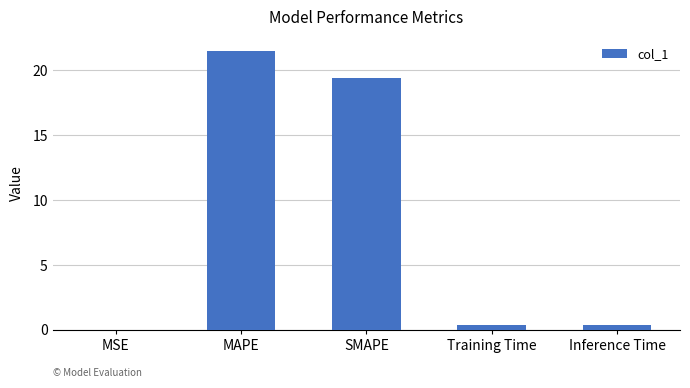

What is the change in value from MAPE to Training Time?

-21.1